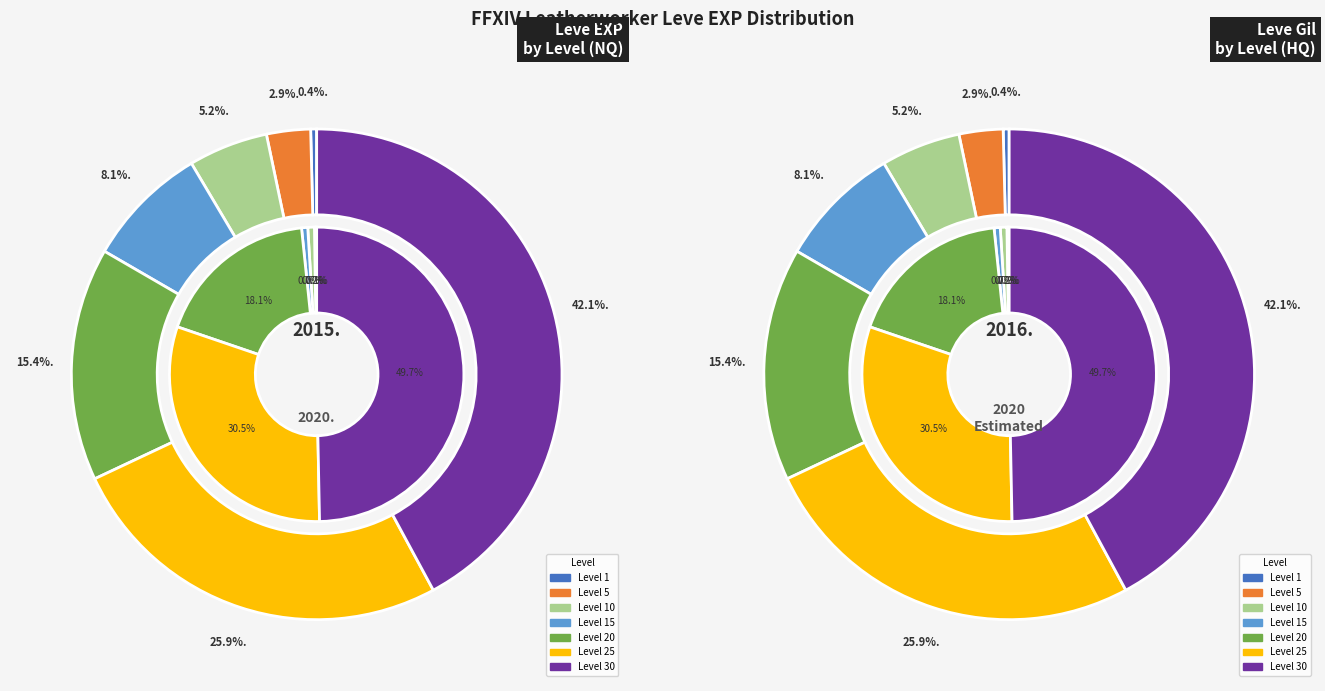

How many segments does this pie chart have?

7